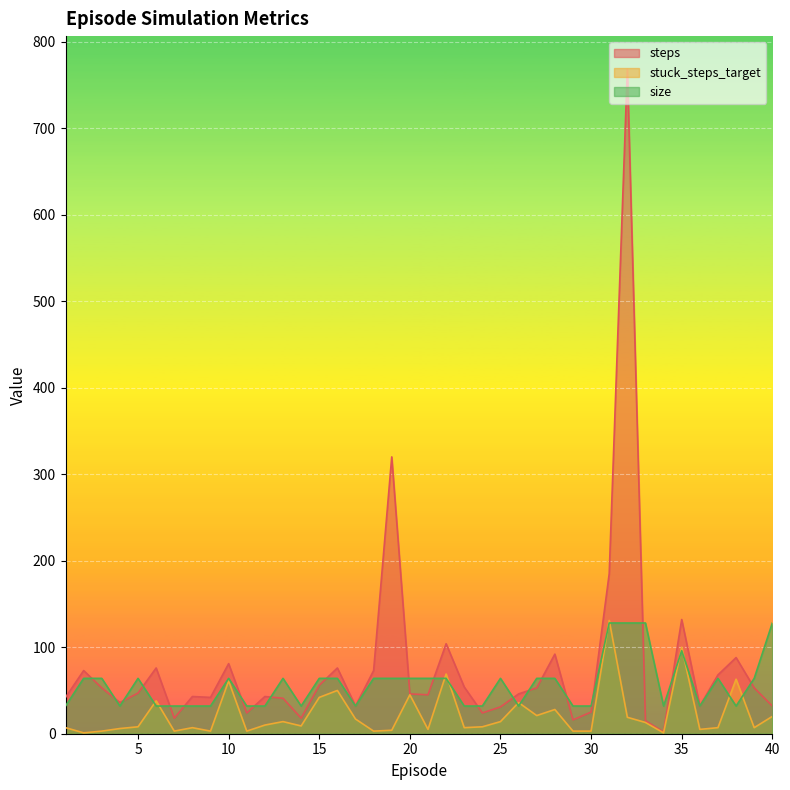

At which category does steps reach its first local valley?

4